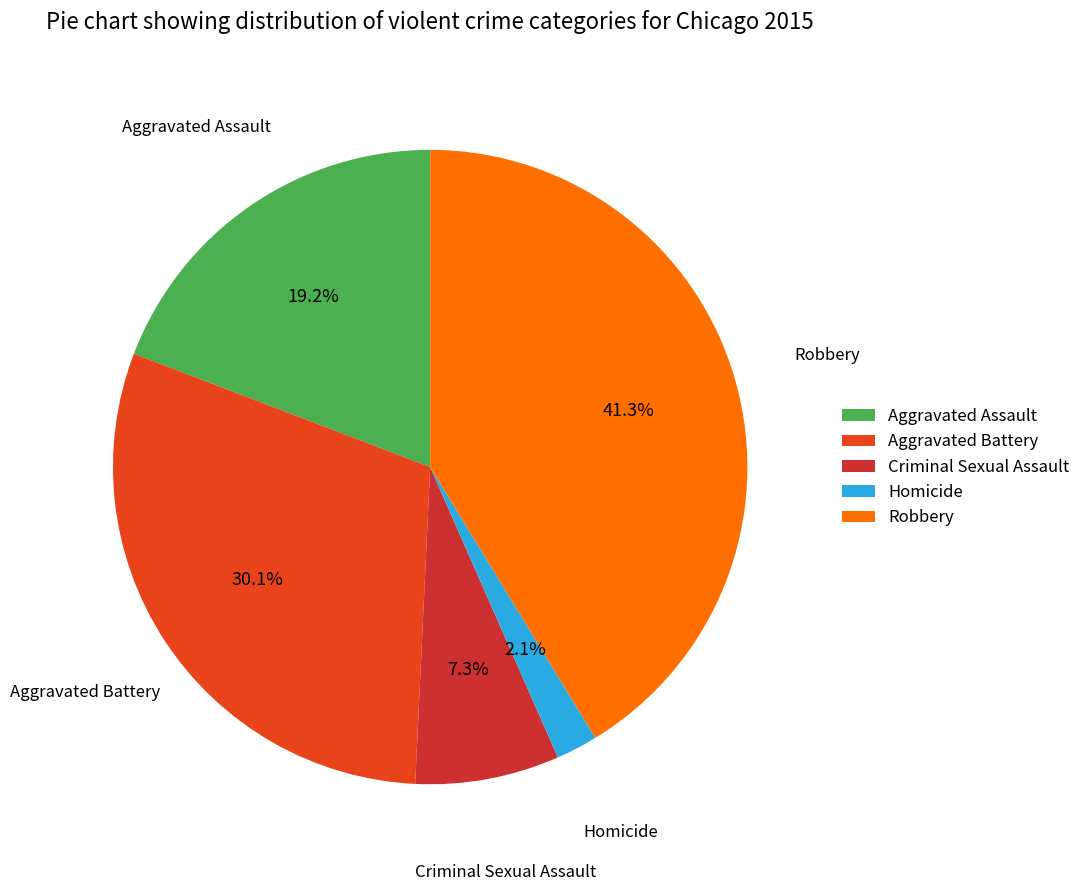

Count the number of slices in the pie.

5